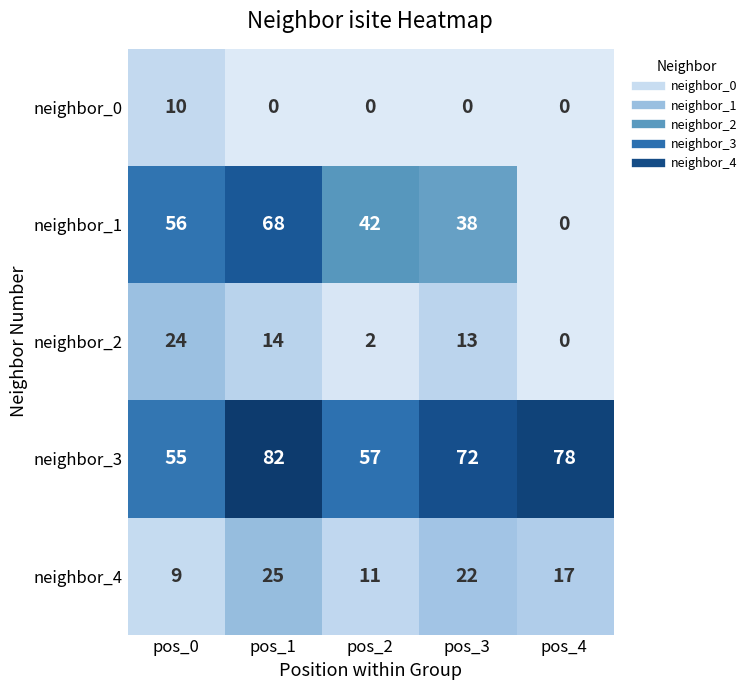

How many categories are shown in the chart?

5